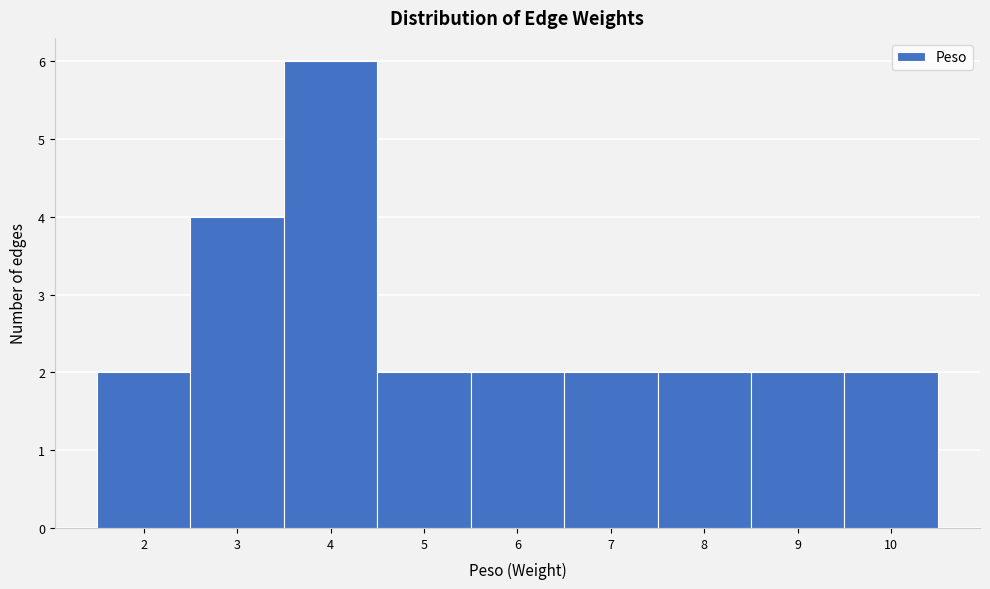

Which range on the x-axis has the tallest bar?

3.5 to 4.5